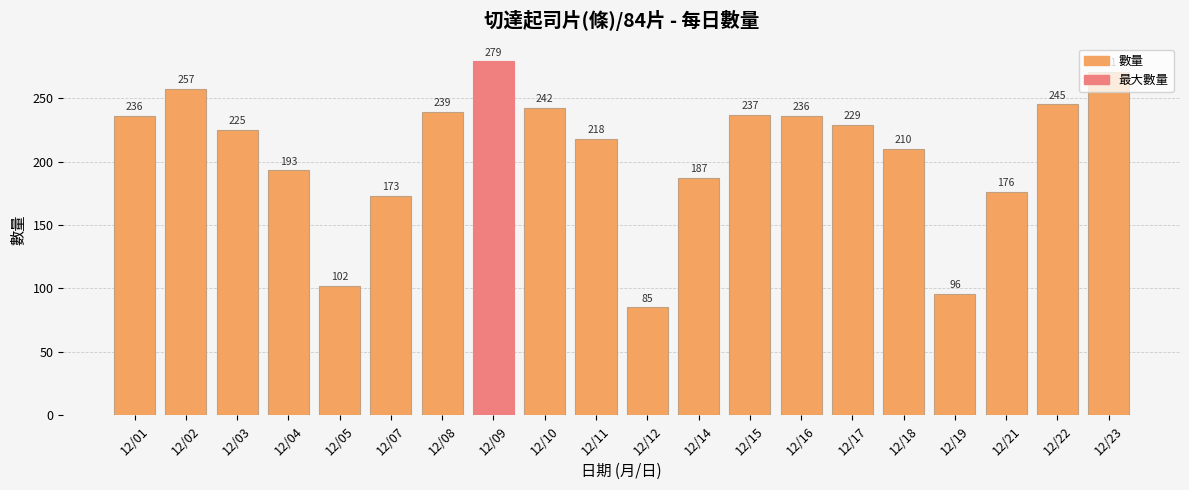

True or false: the data shows 187 at 12/23.

False